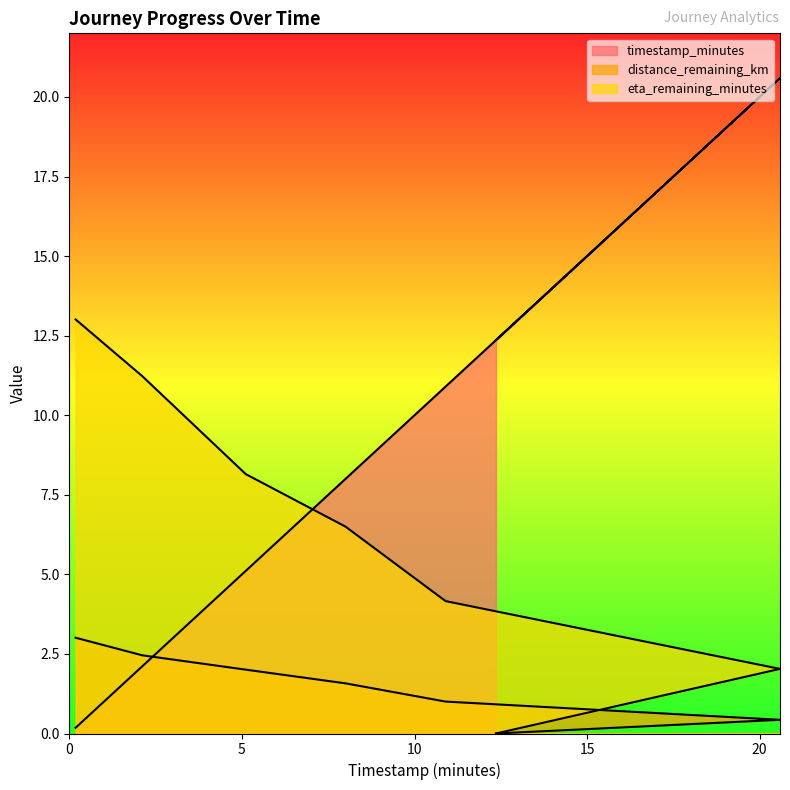

What is the value of the eta_remaining_minutes point at the 2nd from the left?

11.2